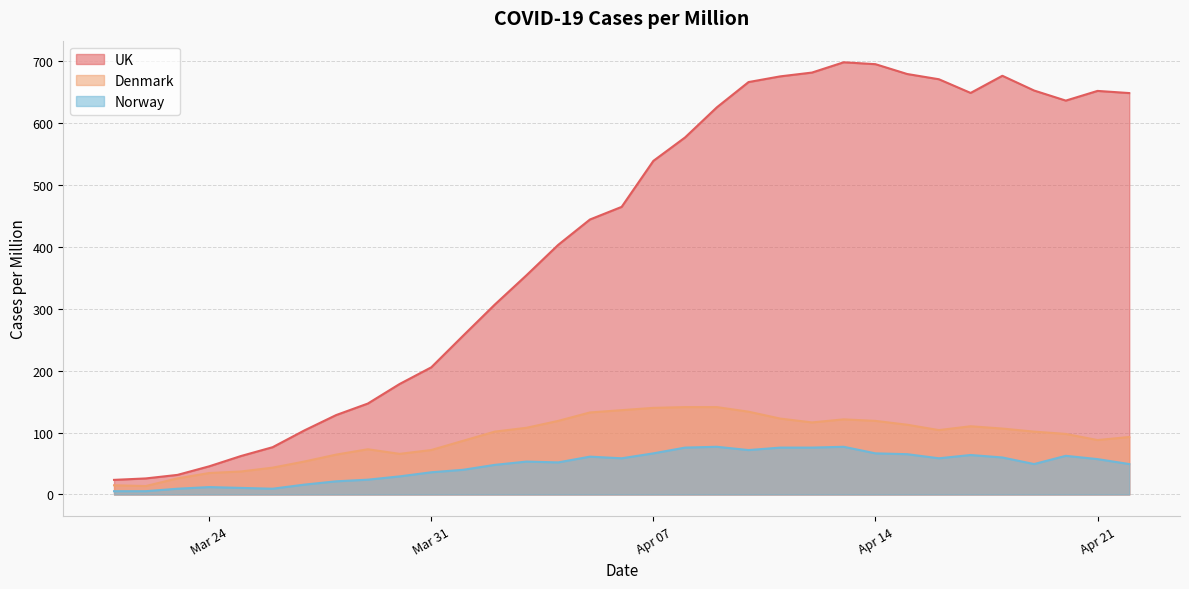

Rank the series by their maximum value, from highest to lowest.

UK, Denmark, Norway